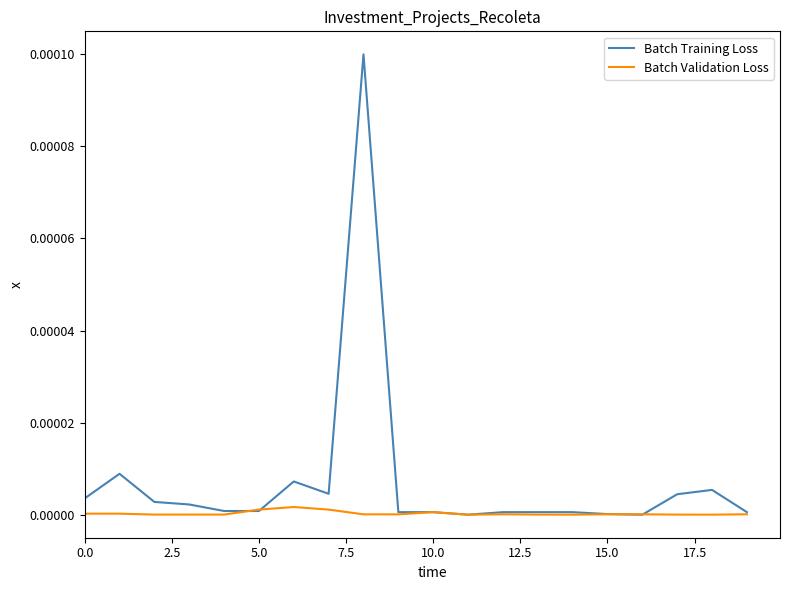

Does the chart display data point markers on the line(s)?

No